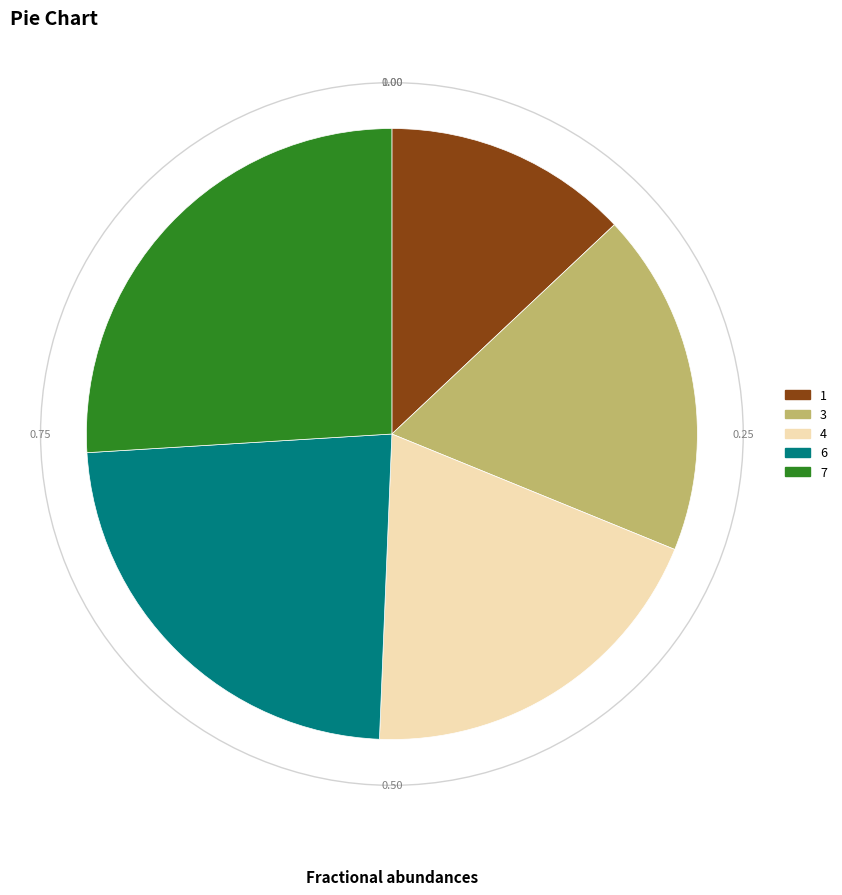

What is the ratio of the value at 3 to the value at 1?

1.4